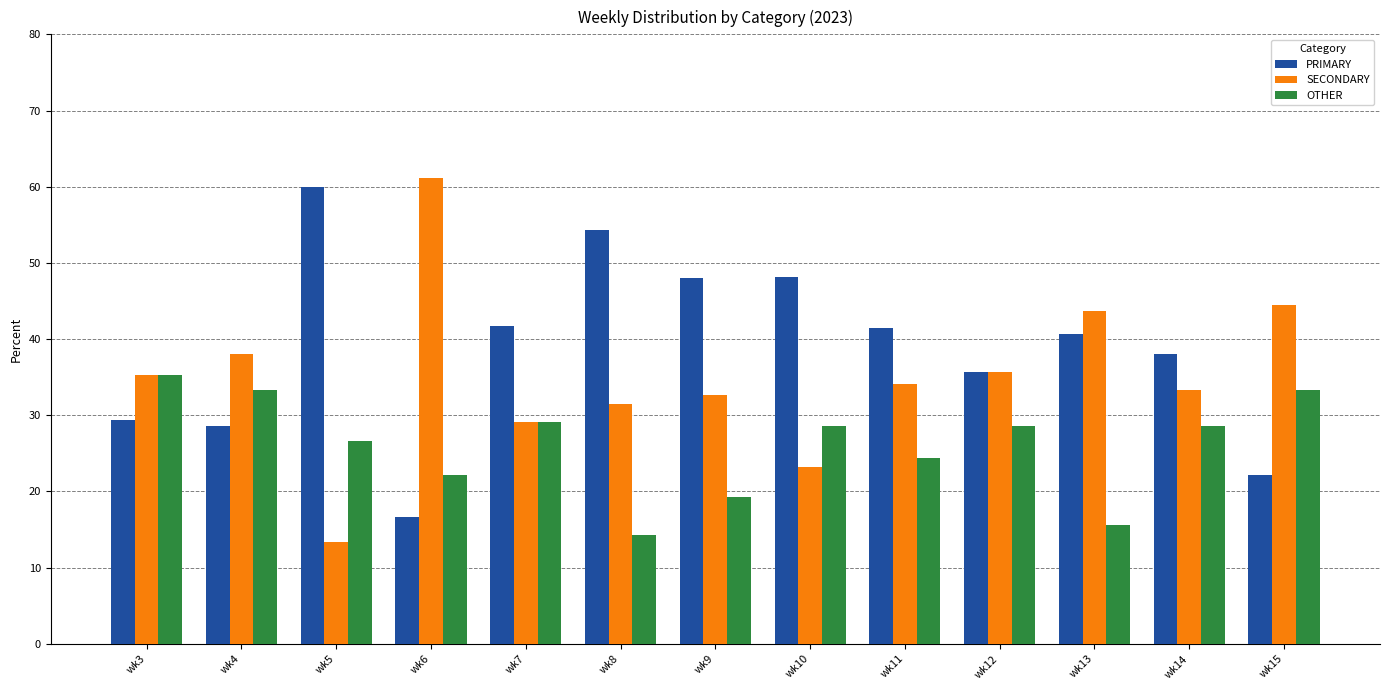

Which category has the lowest value in the OTHER series?

wk8